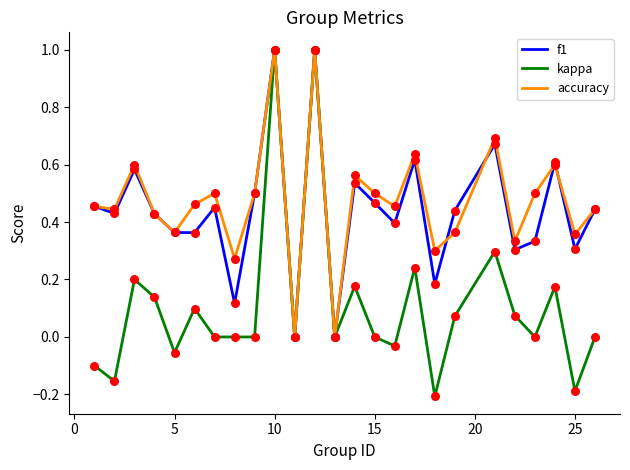

Which series has the widest spread of values?

kappa